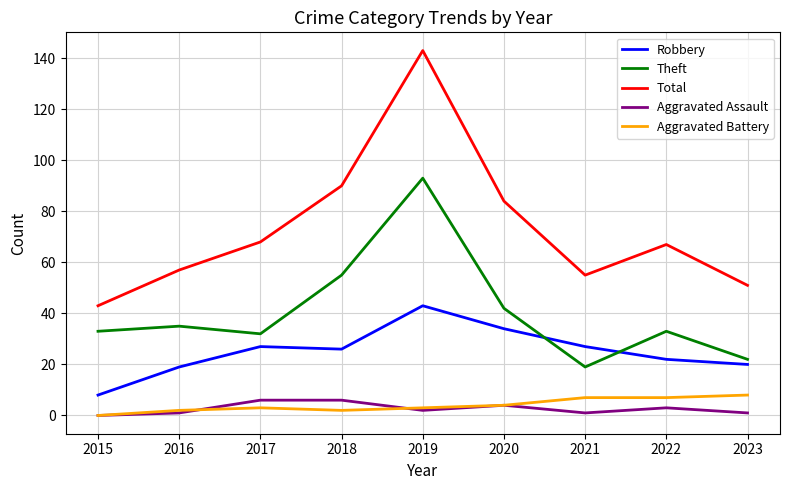

The value of Robbery at 2016 is 10. True or false?

False